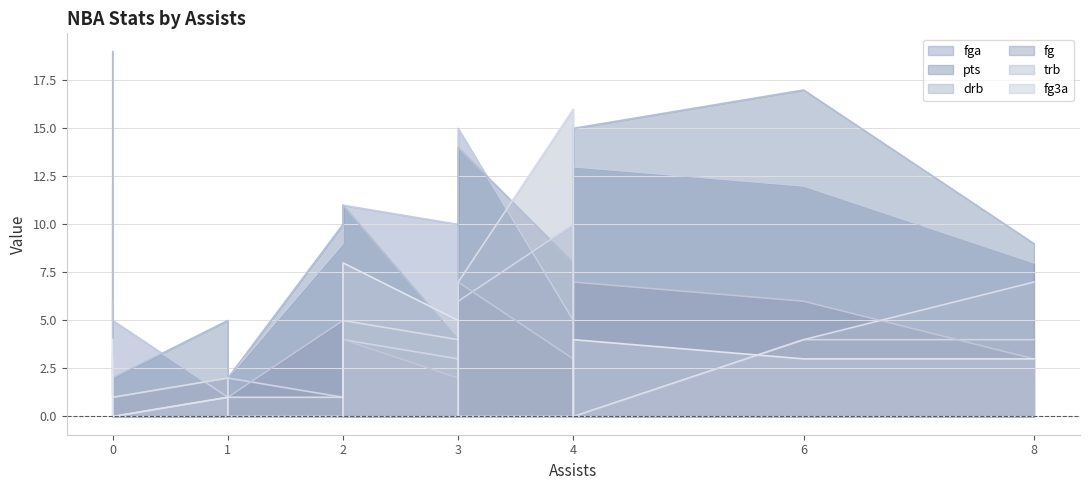

Reading right to left, transcribe all the data shown in this chart.

fga: 8=8	6=12	4=13	4=5	3=15	3=10	2=11	2=9	1=2	1=1	0=5	0=12
pts: 8=9	6=17	4=15	4=8	3=14	3=4	2=11	2=10	1=2	1=5	0=2	0=19
drb: 8=4	6=4	4=0	4=10	3=6	3=3	2=4	2=1	1=2	1=1	0=0	0=3
fg: 8=3	6=6	4=7	4=3	3=7	3=2	2=4	2=5	1=1	1=2	0=1	0=6
trb: 8=7	6=4	4=0	4=16	3=7	3=4	2=5	2=1	1=1	1=2	0=1	0=3
fg3a: 8=3	6=3	4=4	4=0	3=0	3=5	2=8	2=0	1=0	1=1	0=0	0=4